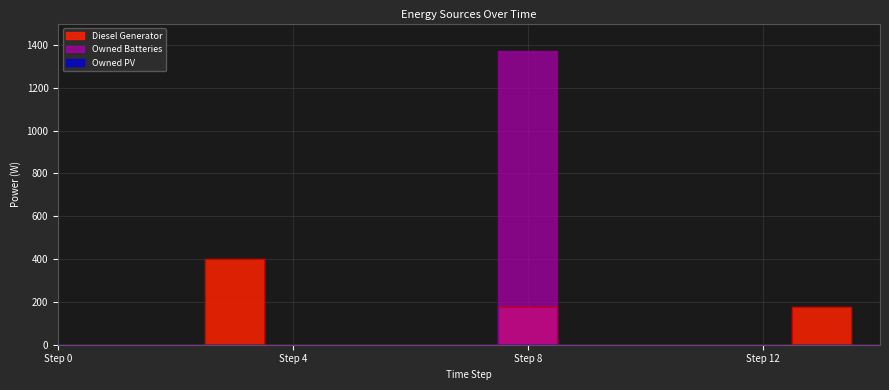

How many interior local peaks does the Owned Batteries series have?

1